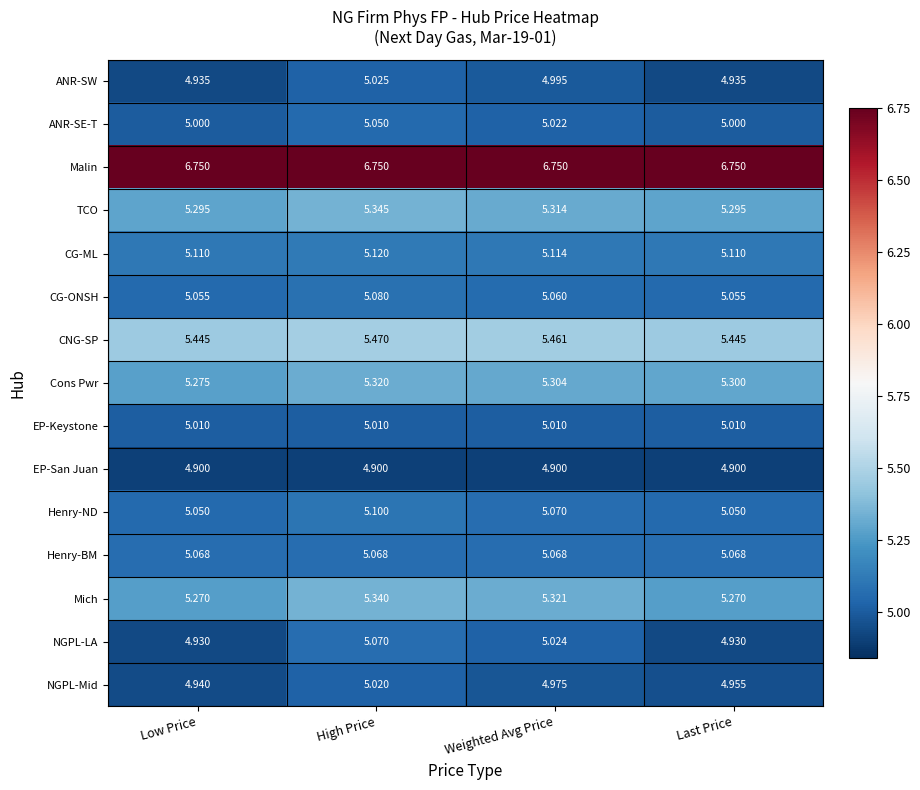

At which category is the sum across all series the highest?

High Price